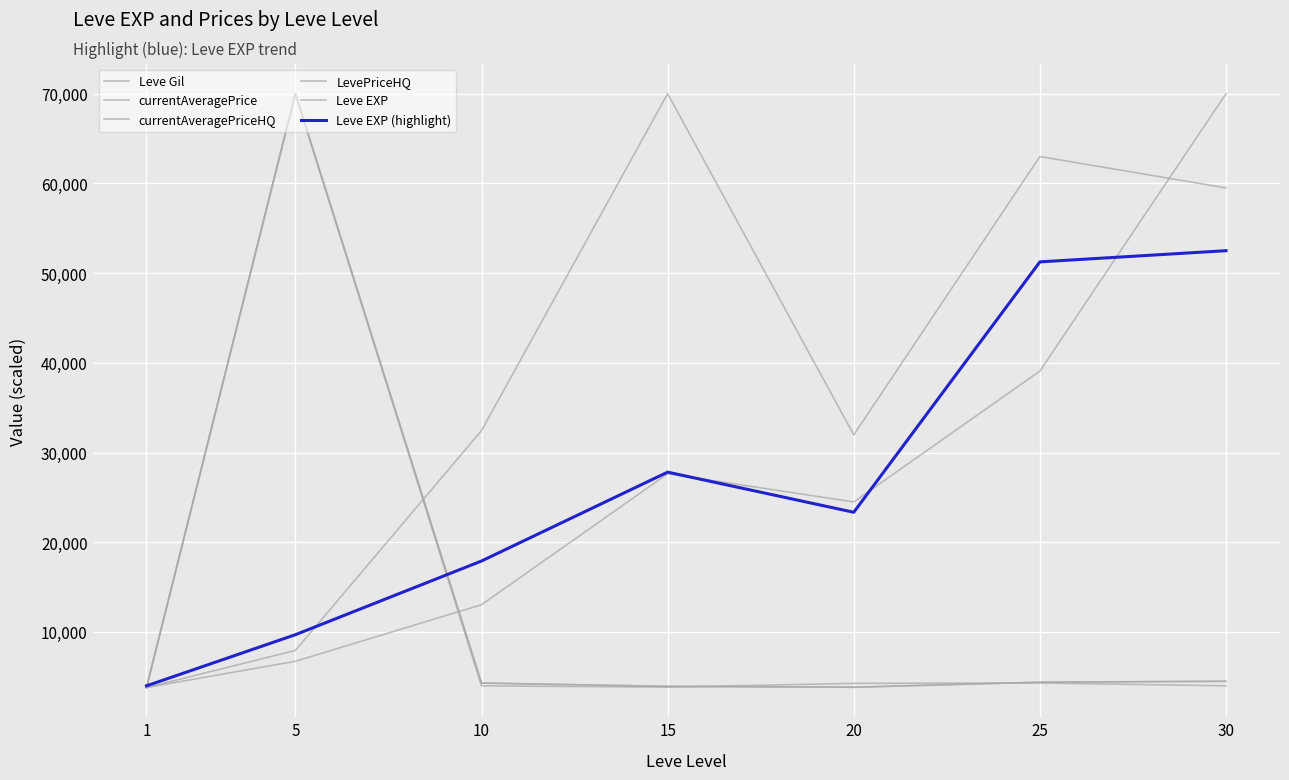

Does the chart display data point markers on the line(s)?

No